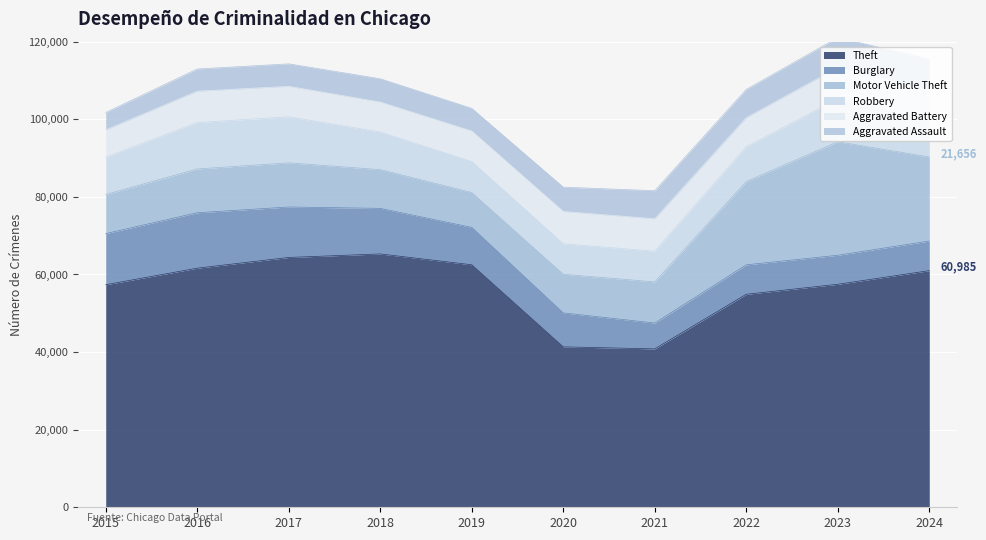

How many lines are shown in the chart?

6